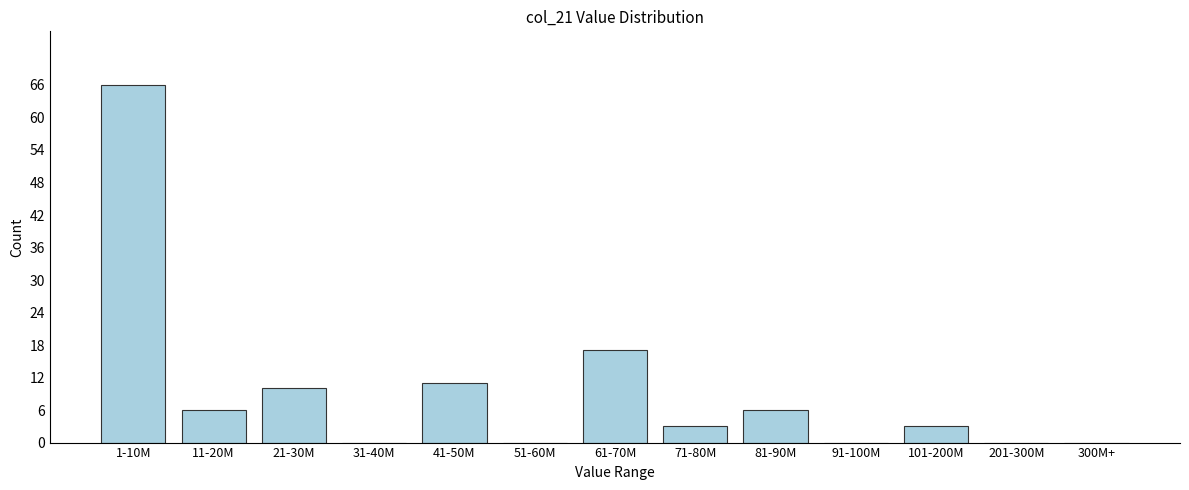

Reading left to right, transcribe all the data shown in this chart.

1-10M=66	11-20M=6	21-30M=10	31-40M=0	41-50M=11	51-60M=0	61-70M=17	71-80M=3	81-90M=6	91-100M=0	101-200M=3	201-300M=0	300M+=0